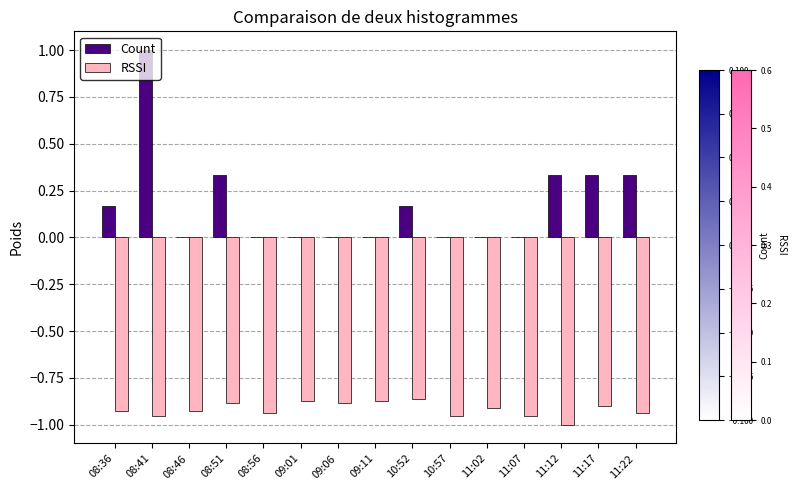

True or false: RSSI has a value of -0.6 at 08:41.

False